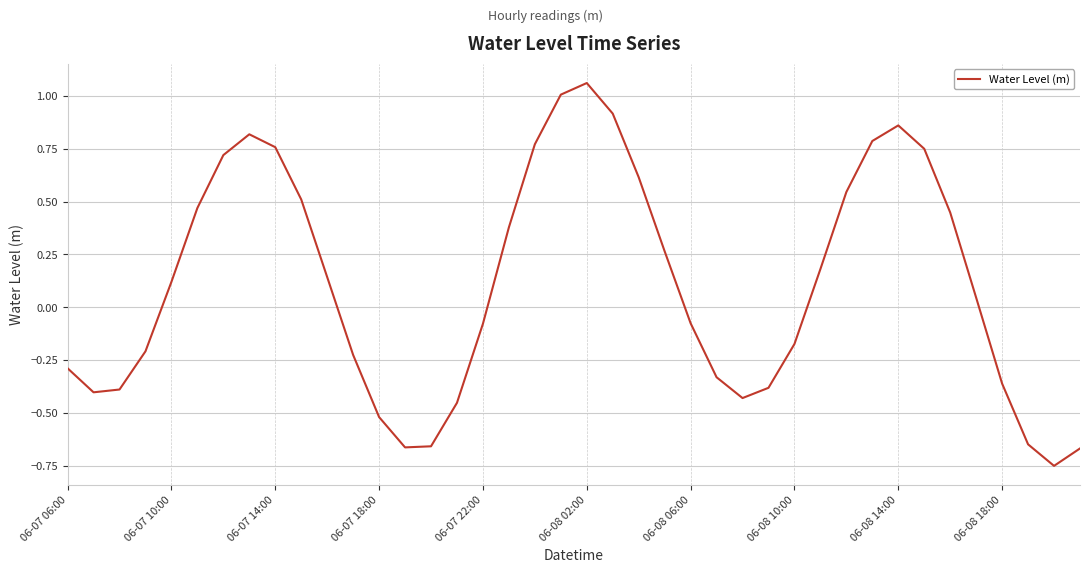

What is the difference between the maximum and minimum values?

1.8